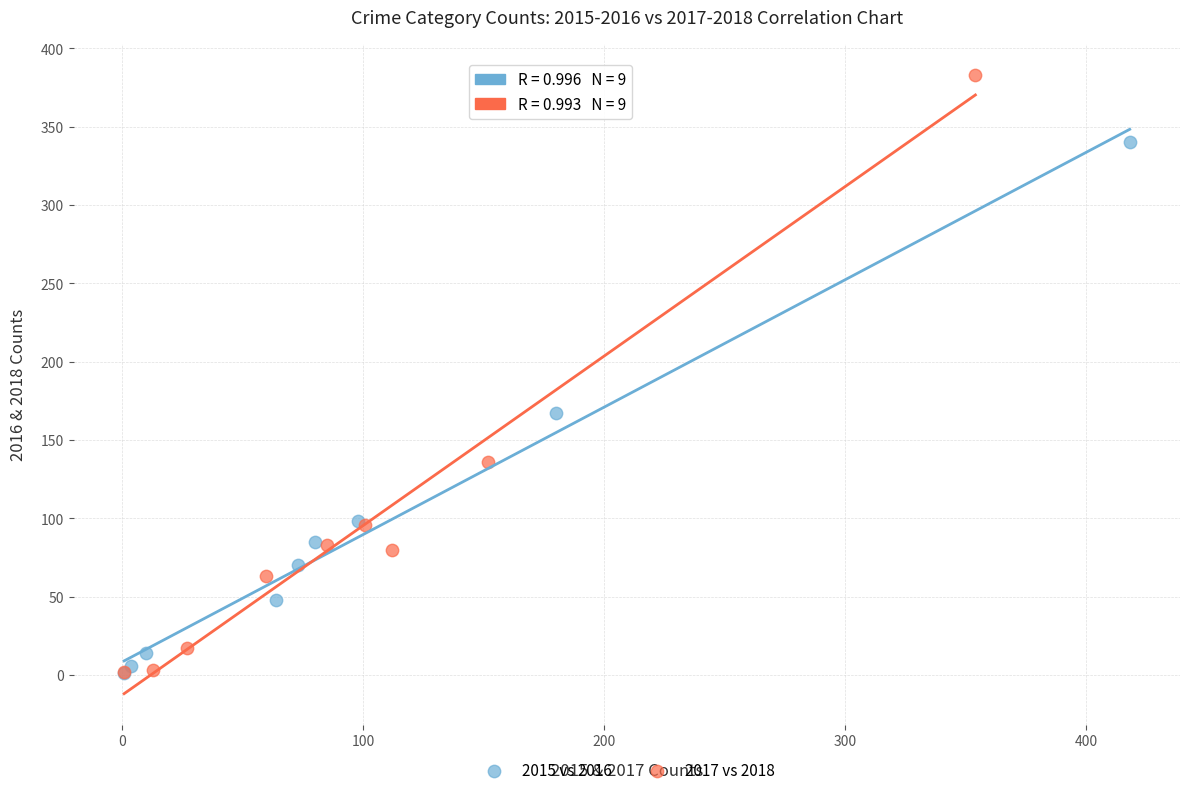

Which series reaches the maximum Y coordinate?

2017 vs 2018